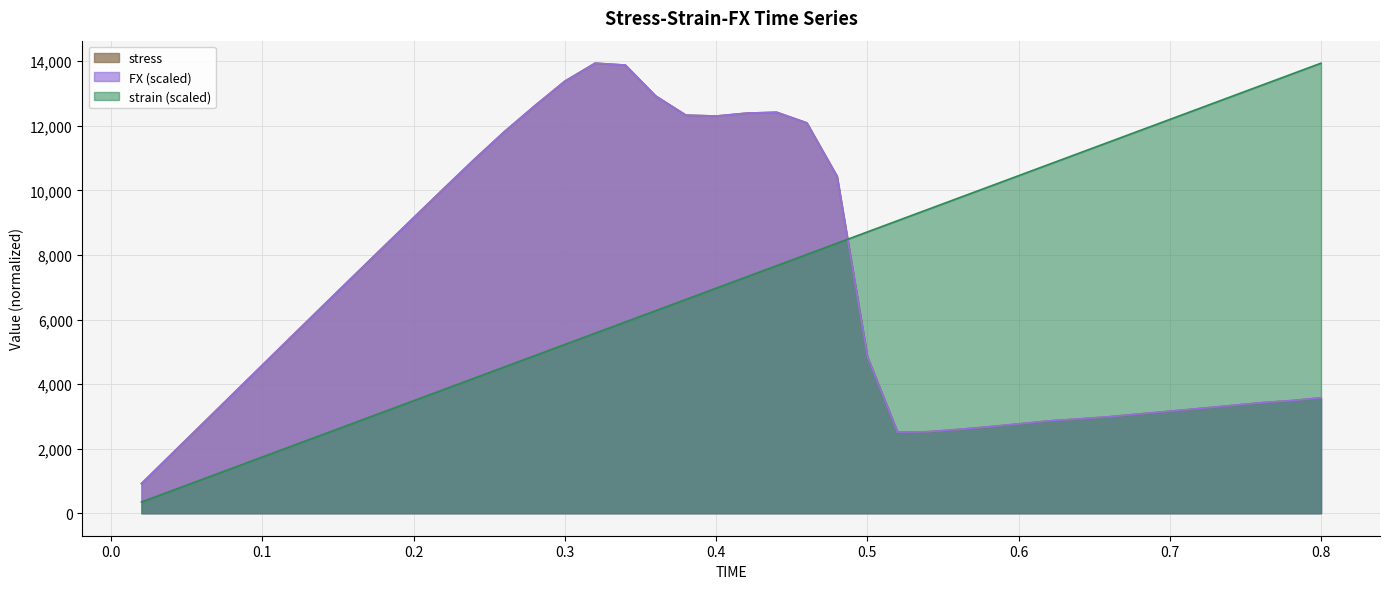

Rank the series by their maximum value, from highest to lowest.

stress, FX, strain